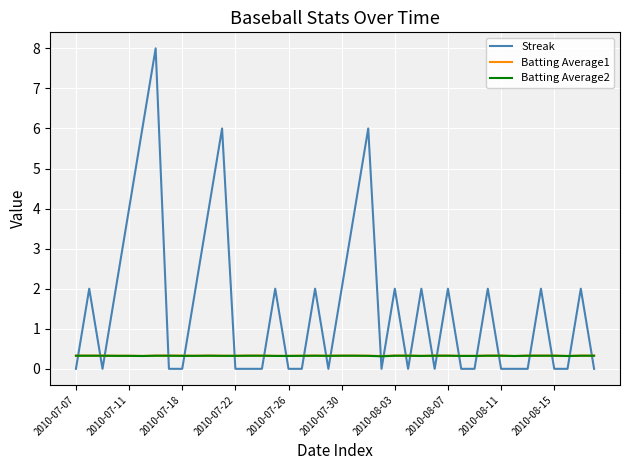

What is the minimum value for Batting Average1?

0.3